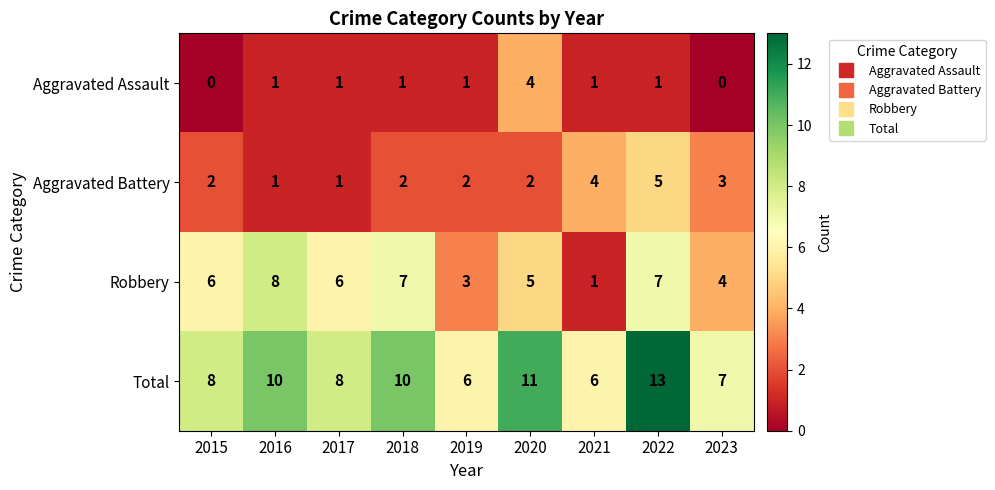

Where is Aggravated Battery nearest to the value 3?

2023